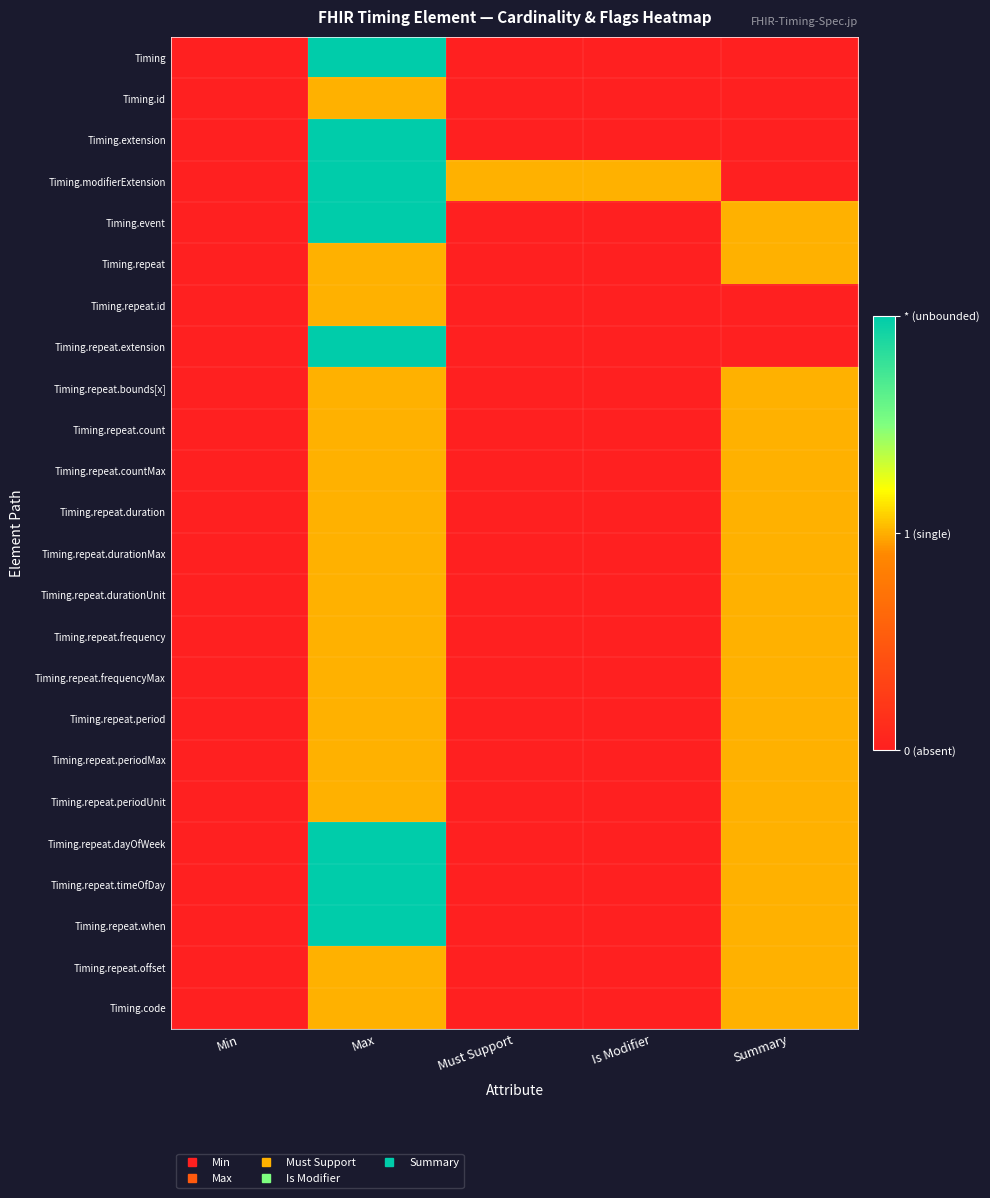

What is the difference between the highest and lowest values at Is Modifier?

0.5